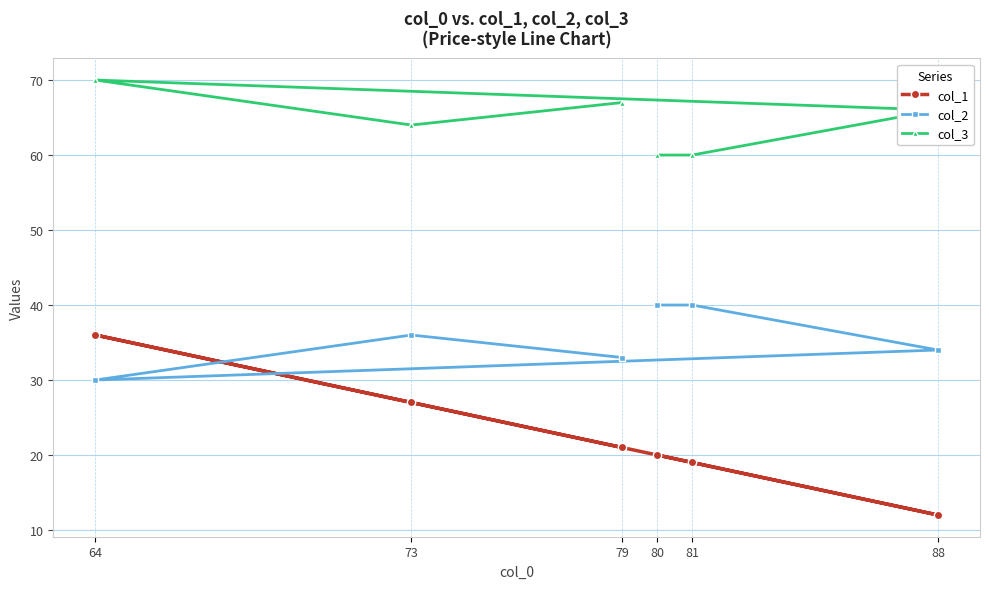

Count the col_3 values in the range 60 to 67.

5